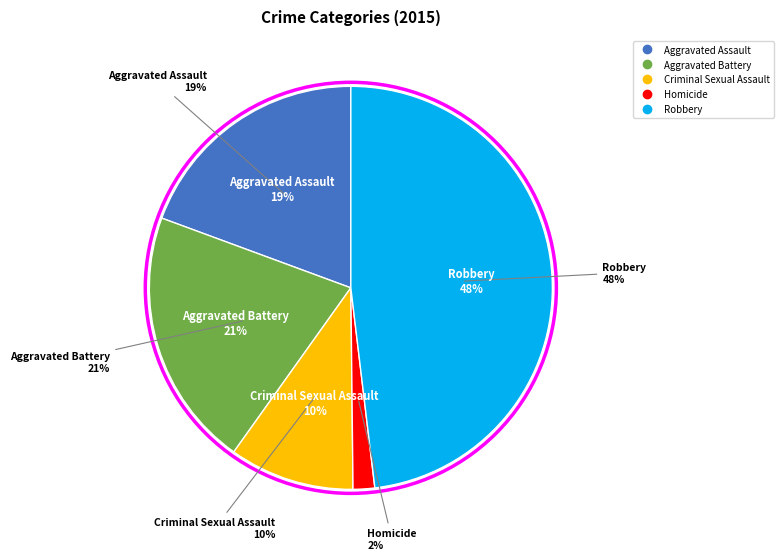

Is it true that Homicide is 2% of the pie?

True